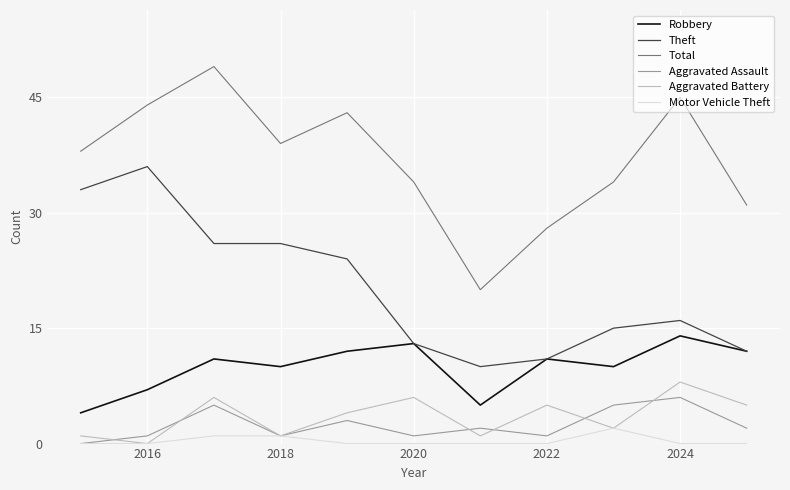

What is the maximum value shown in the chart?

49